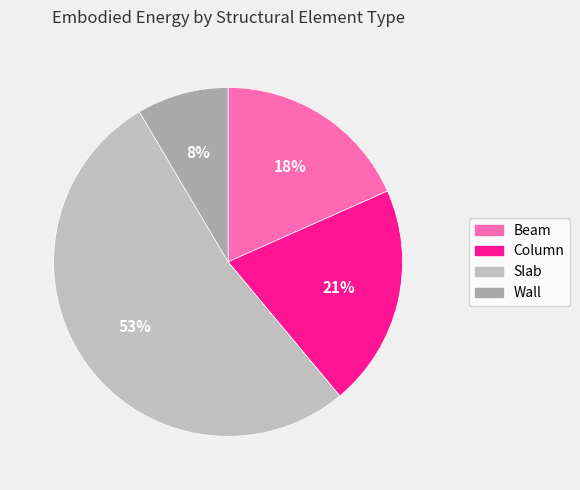

Between Beam and Column, which is larger?

Column